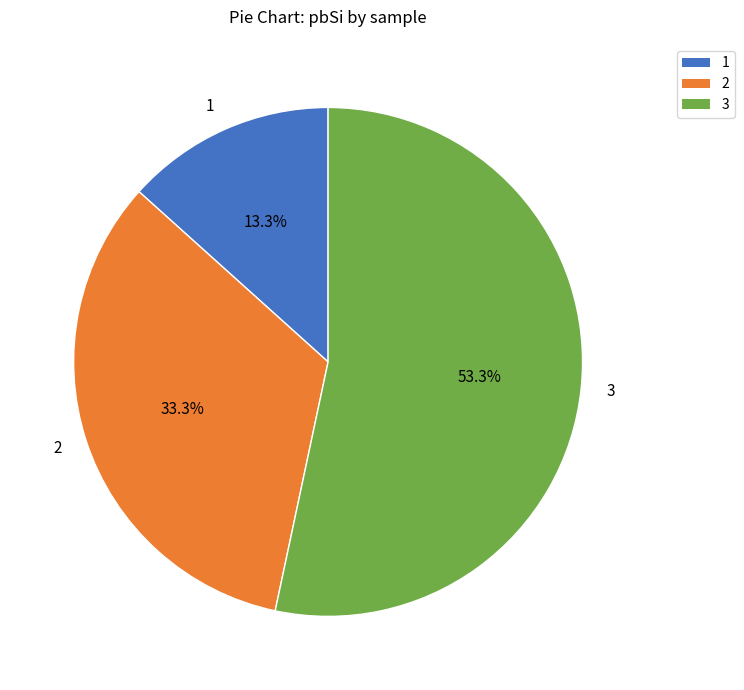

Which category has the biggest portion of the pie?

3